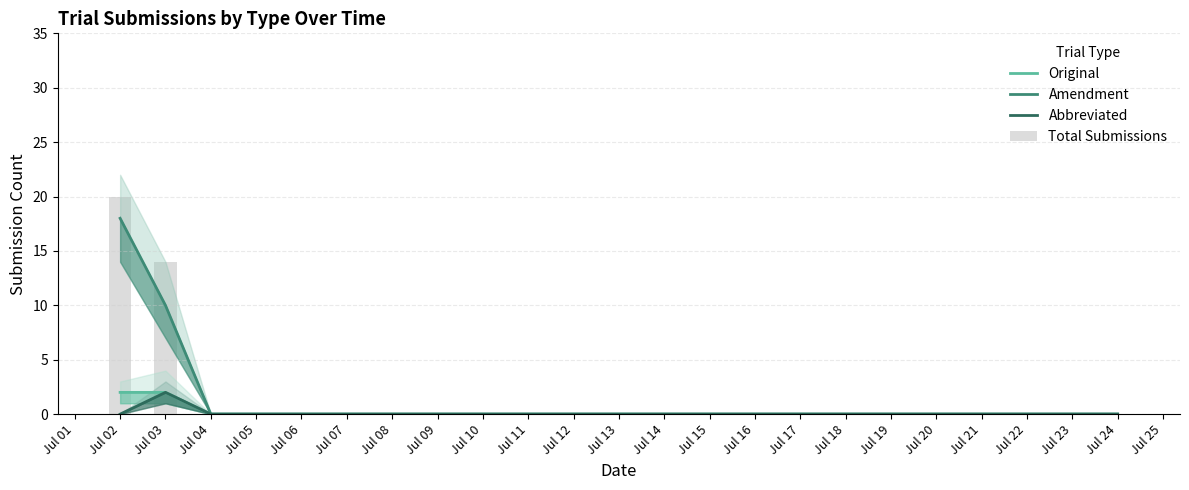

The value of Abbreviated at Jul 09 is -1. True or false?

False